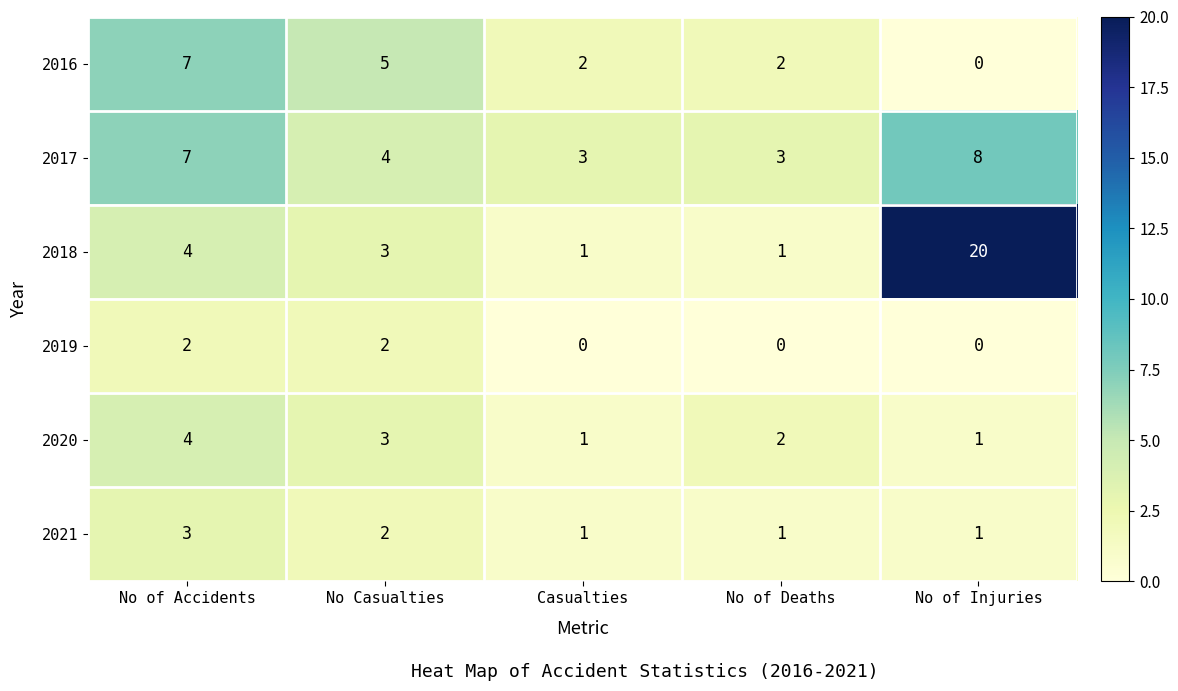

What is the difference between the 2016 values at Casualties and No Casualties?

3